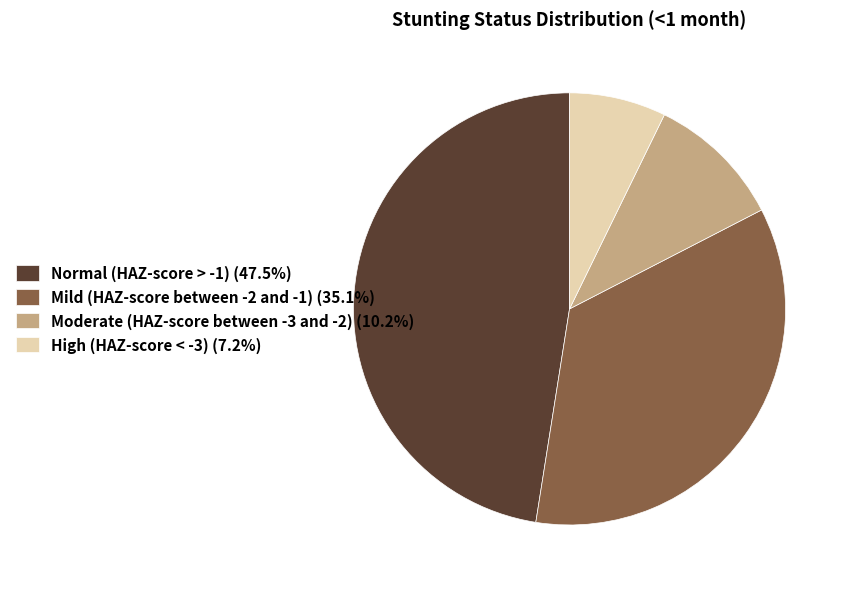

Which category has the smallest portion of the pie?

High (HAZ-score < -3)